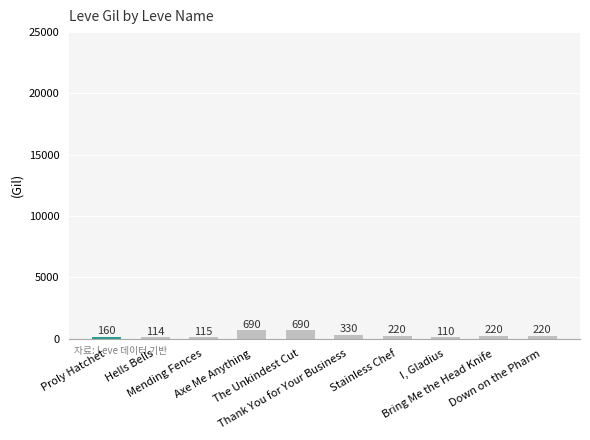

What is the difference between the maximum and minimum values?

580